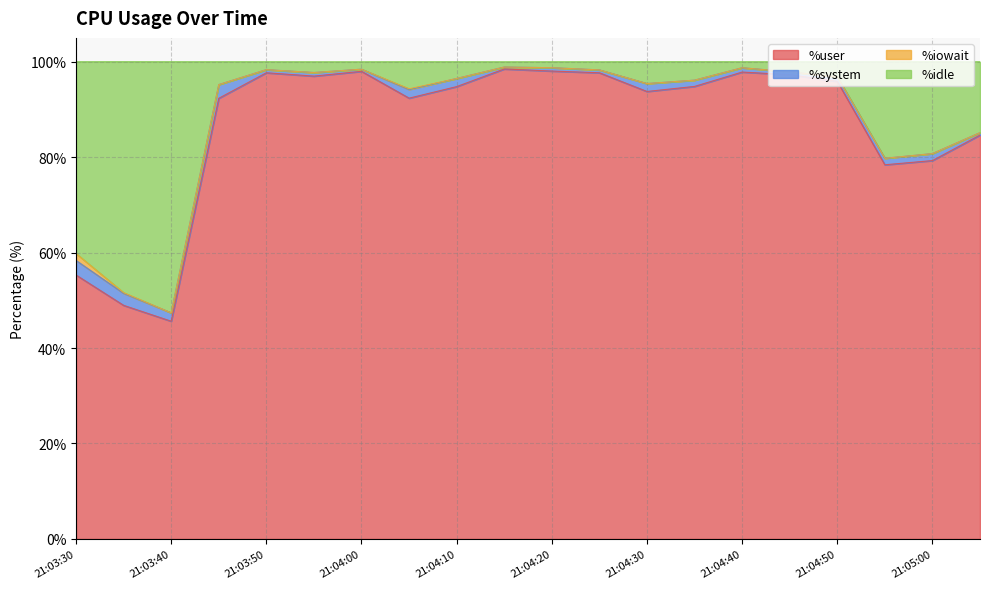

Which series has the widest spread of values?

%user